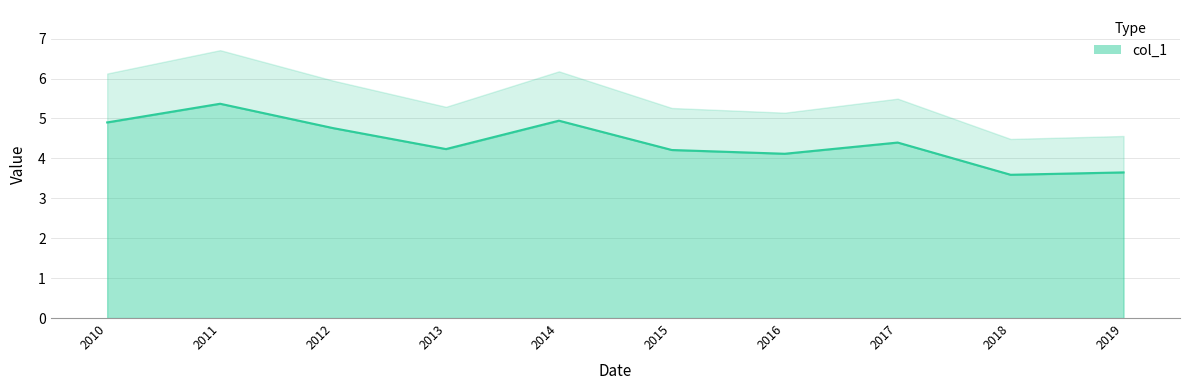

Reading left to right, extract all data points from this chart.

4.9	5.4	4.8	4.2	4.9	4.2	4.1	4.4	3.6	3.6